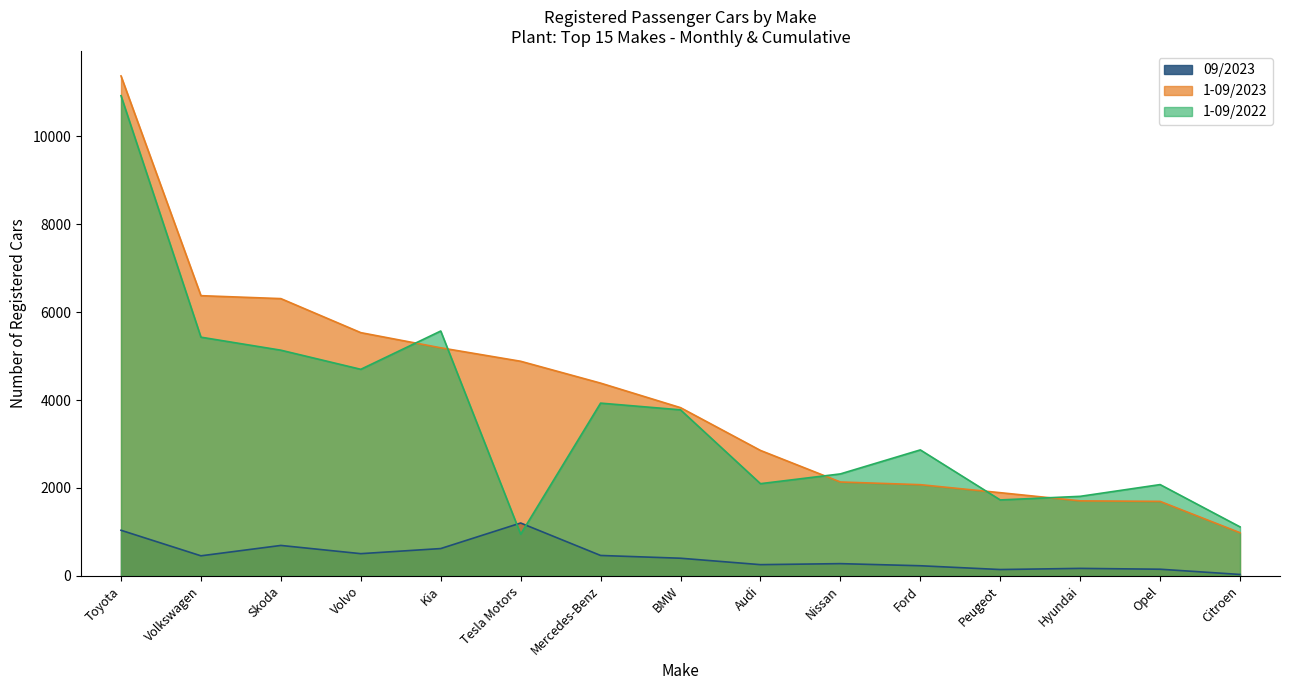

Which series has the largest range (max minus min)?

1-09/2023